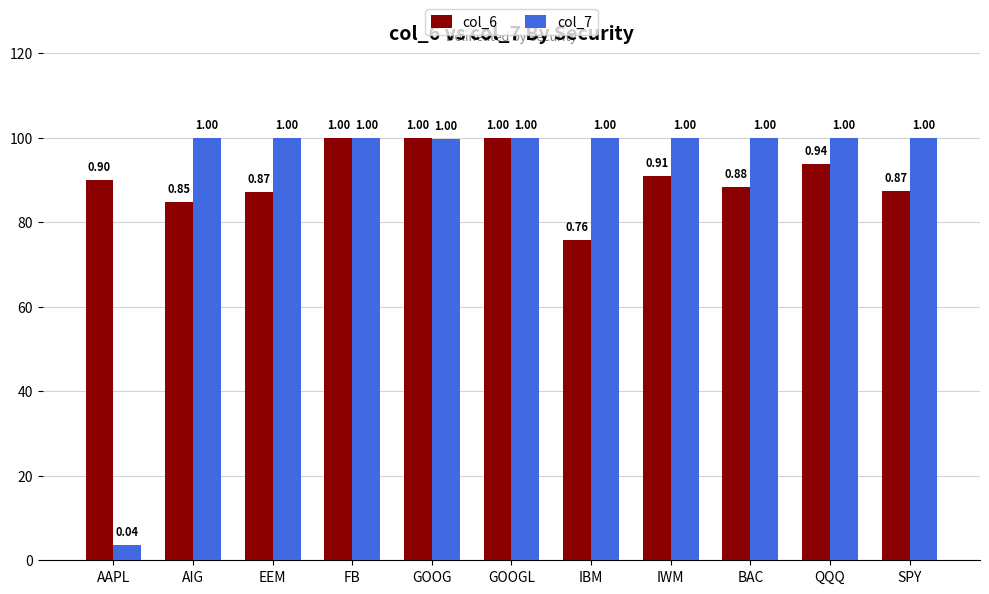

Which series has the largest range (max minus min)?

col_7